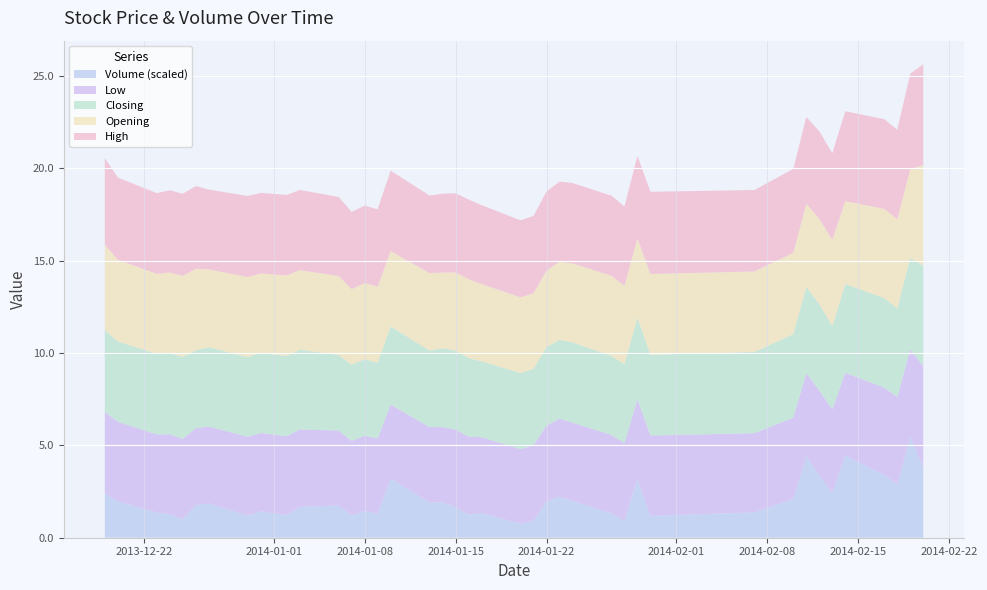

Reading left to right, extract all data points from this chart.

Volume: 0=86788.0	1=71304.0	2=49544.0	3=46026.0	4=36012.0	5=63454.0	6=67327.0	7=43264.0	8=51852.0	9=44180.0	10=60436.0	11=63077.0	12=43241.0	13=52274.0	14=46808.0	15=115915.0	16=68626.0	17=69385.0	18=59781.0	19=45314.0	20=48511.0	21=27371.0	22=32683.0	23=71248.0	24=80391.0	25=72175.0	26=47480.0	27=32782.0	28=115418.0	29=42809.0	30=49507.0	31=75670.0	32=160048.0	33=121315.0	34=87958.0	35=160662.0	36=122773.0	37=104127.0	38=196883.0	39=138635.0
Opening: 0=4.6	1=4.4	2=4.3	3=4.4	4=4.4	5=4.4	6=4.2	7=4.3	8=4.3	9=4.4	10=4.3	11=4.3	12=4.1	13=4.1	14=4.1	15=4.1	16=4.2	17=4.1	18=4.2	19=4.3	20=4.2	21=4.1	22=4.1	23=4.2	24=4.2	25=4.3	26=4.3	27=4.2	28=4.3	29=4.4	30=4.4	31=4.4	32=4.5	33=4.6	34=4.7	35=4.5	36=4.8	37=4.8	38=4.8	39=5.5
High: 0=4.7	1=4.5	2=4.4	3=4.5	4=4.4	5=4.5	6=4.3	7=4.4	8=4.4	9=4.4	10=4.3	11=4.3	12=4.2	13=4.2	14=4.2	15=4.4	16=4.2	17=4.3	18=4.3	19=4.3	20=4.3	21=4.2	22=4.2	23=4.3	24=4.3	25=4.3	26=4.3	27=4.3	28=4.5	29=4.5	30=4.4	31=4.5	32=4.7	33=4.7	34=4.7	35=4.9	36=4.9	37=4.8	38=5.2	39=5.5
Closing: 0=4.4	1=4.3	2=4.4	3=4.4	4=4.4	5=4.2	6=4.3	7=4.3	8=4.3	9=4.3	10=4.3	11=4.1	12=4.1	13=4.2	14=4.1	15=4.2	16=4.1	17=4.3	18=4.3	19=4.2	20=4.1	21=4.1	22=4.1	23=4.2	24=4.3	25=4.3	26=4.3	27=4.3	28=4.4	29=4.4	30=4.4	31=4.5	32=4.7	33=4.7	34=4.5	35=4.8	36=4.8	37=4.8	38=5.0	39=5.5
Low: 0=4.4	1=4.3	2=4.2	3=4.3	4=4.3	5=4.2	6=4.2	7=4.3	8=4.2	9=4.3	10=4.2	11=4.1	12=4.0	13=4.1	14=4.1	15=4.0	16=4.1	17=4.1	18=4.2	19=4.2	20=4.1	21=4.0	22=4.1	23=4.1	24=4.2	25=4.2	26=4.2	27=4.2	28=4.3	29=4.3	30=4.3	31=4.4	32=4.5	33=4.6	34=4.5	35=4.5	36=4.7	37=4.7	38=4.8	39=5.5